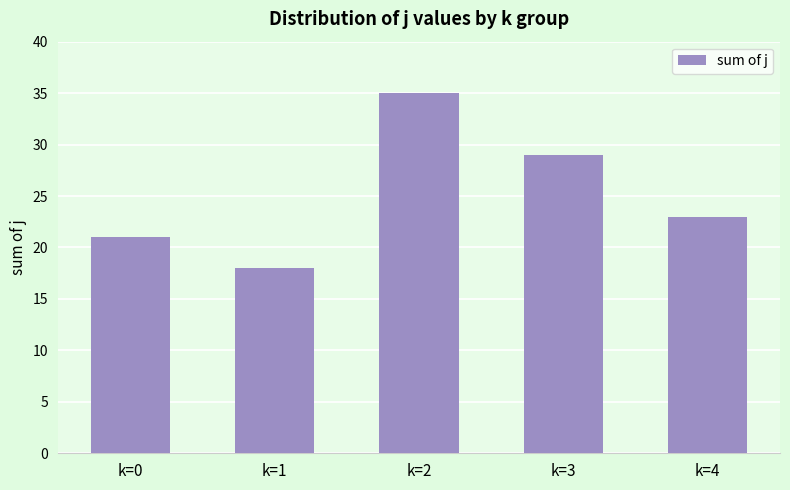

Reading left to right, extract all data points from this chart.

21	18	35	29	23